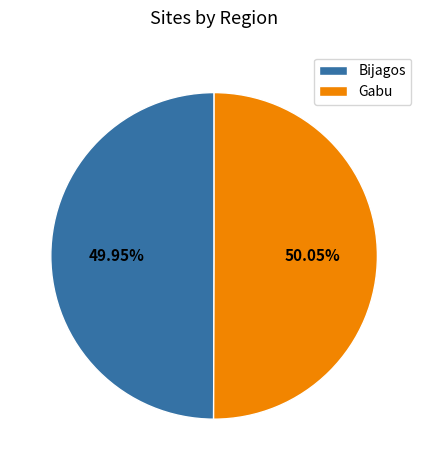

To the nearest percent, what percentage of the pie is Gabu?

50%